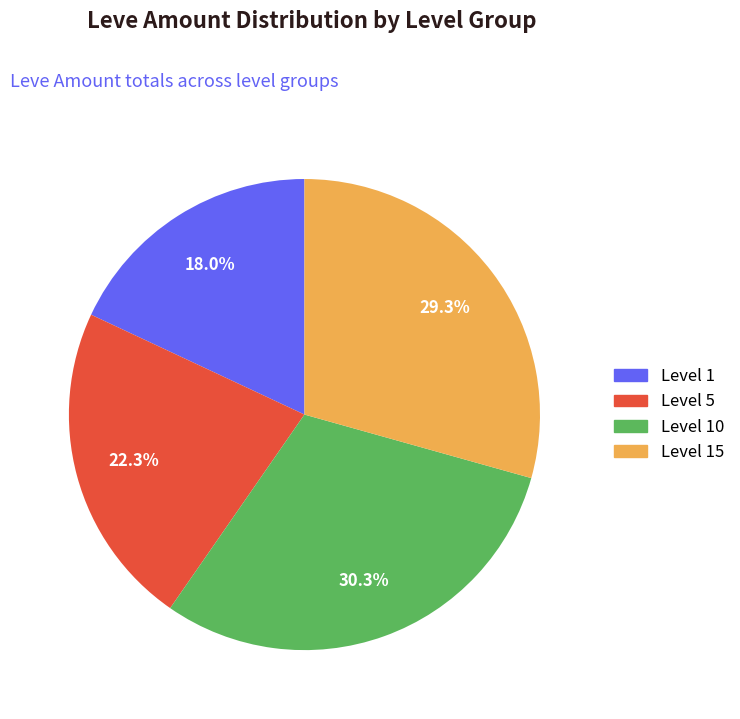

How many segments does this pie chart have?

4